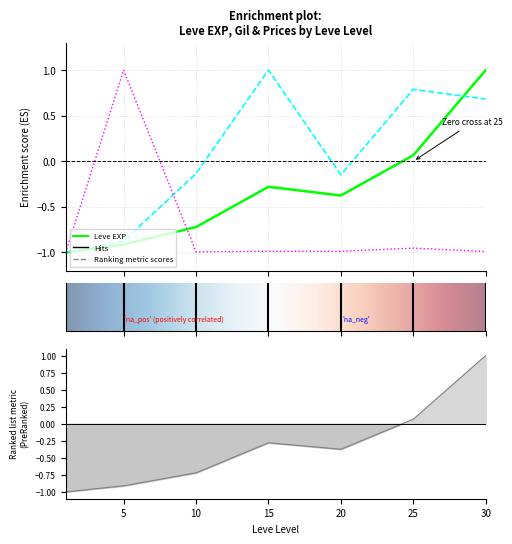

Which label corresponds to the largest value in the chart?

30